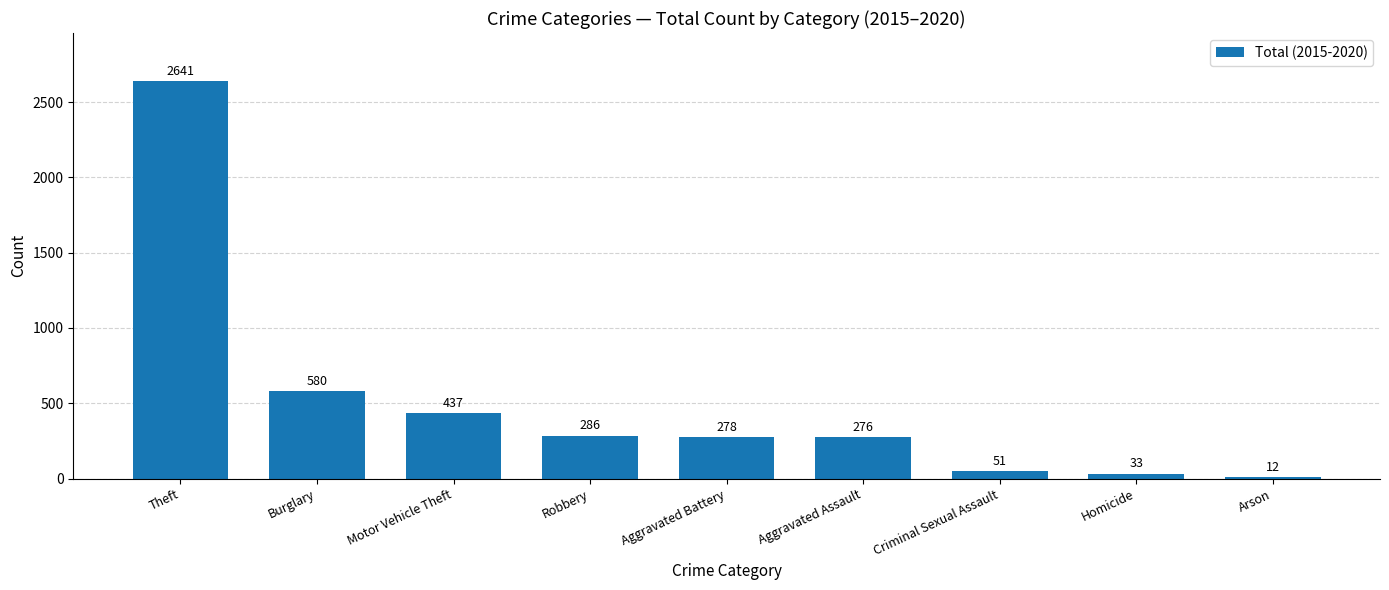

Count the number of categories in the chart.

9